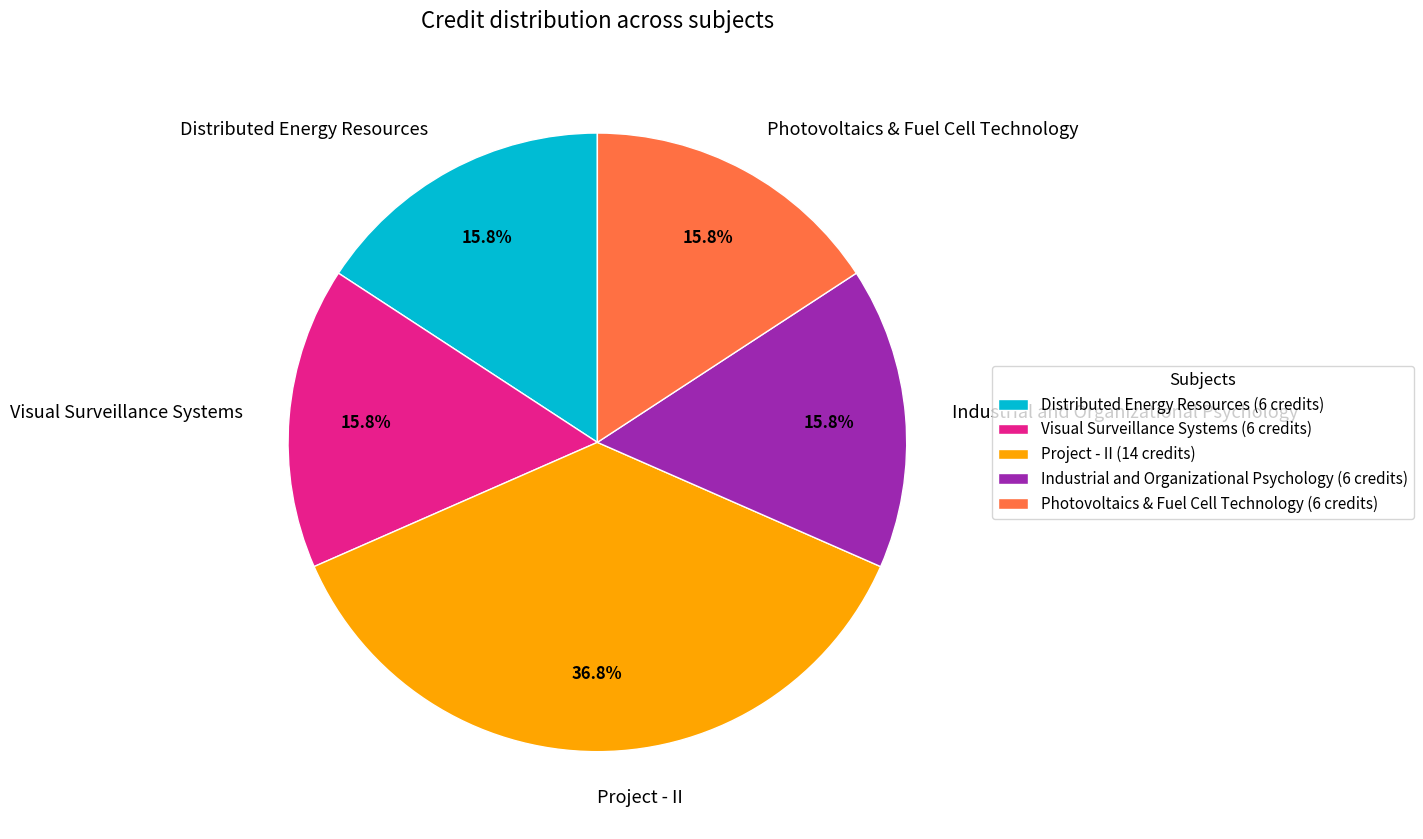

Which category has the biggest portion of the pie?

Project - II